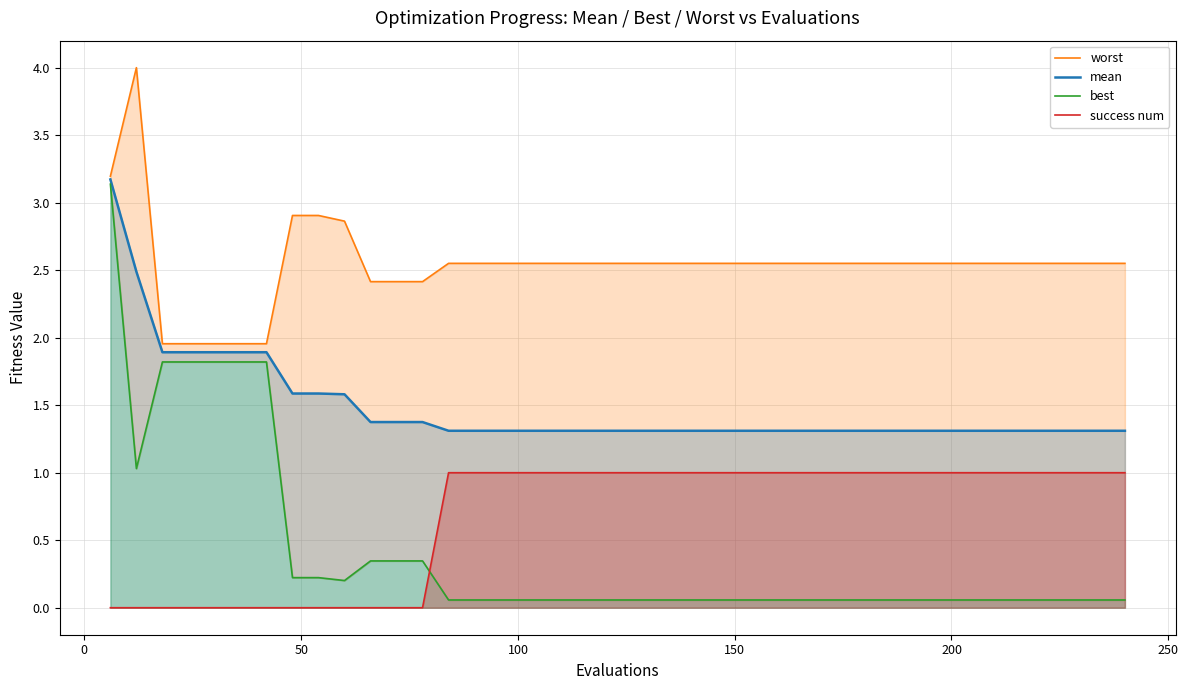

True or false: mean and success num intersect in this chart.

False